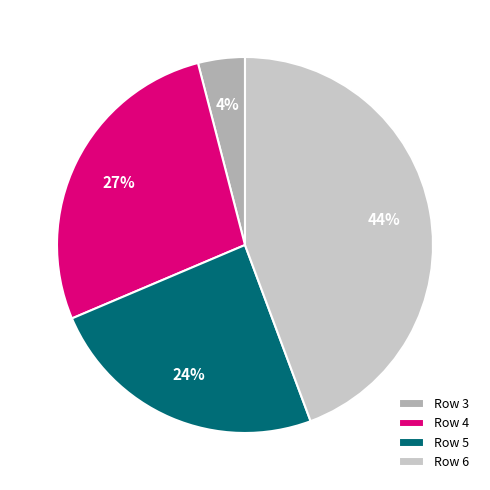

Does Row 6 represent more than half of the total?

No